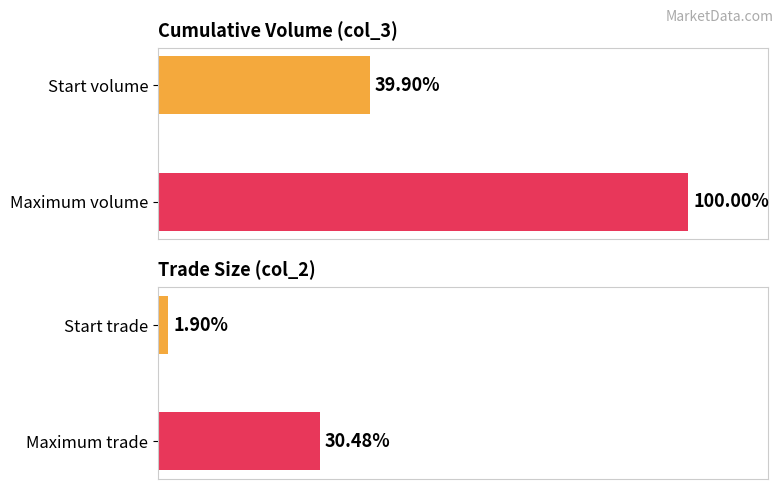

What is the value of the col_2 bar at the 2nd from the left?

30.5